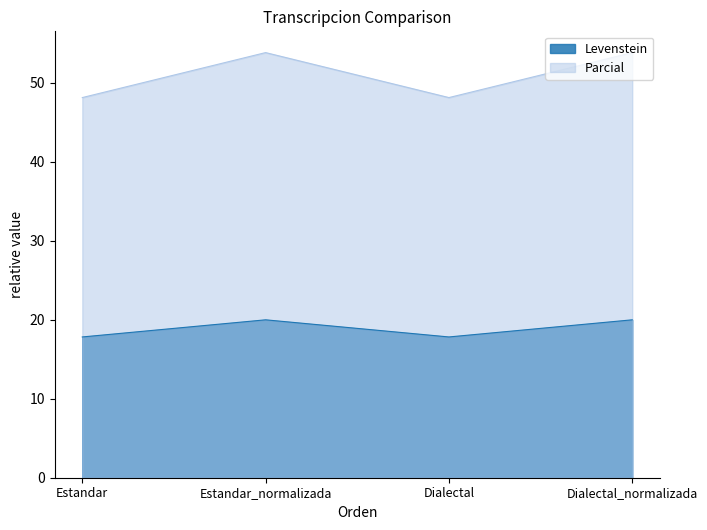

What is the sum of all Parcial values?

204.0